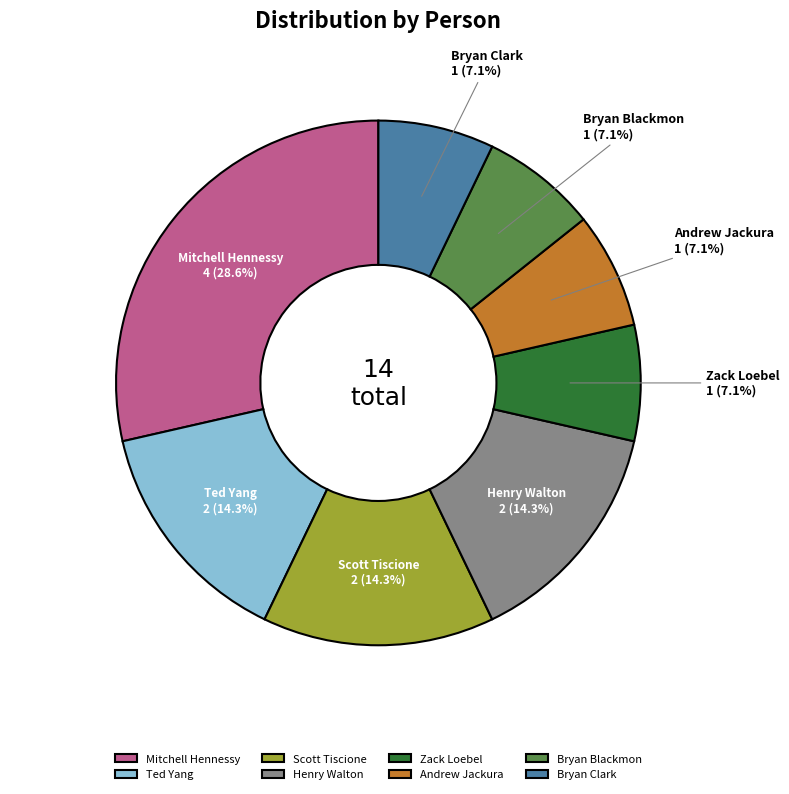

What is the smallest slice in the pie chart?

Zack Loebel